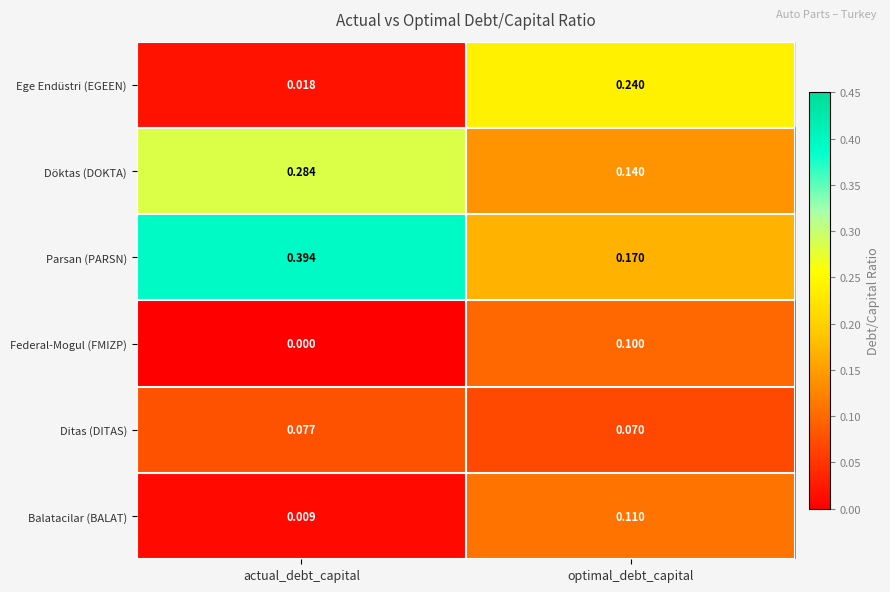

Which category has the highest value across all series?

actual_debt_capital